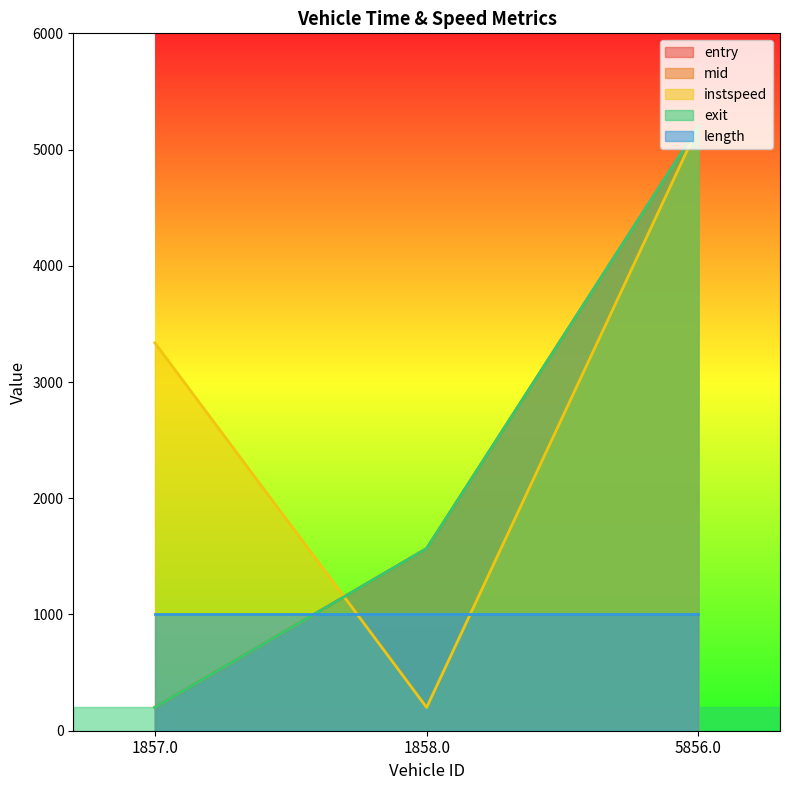

How many values in the exit series exceed 1567?

2